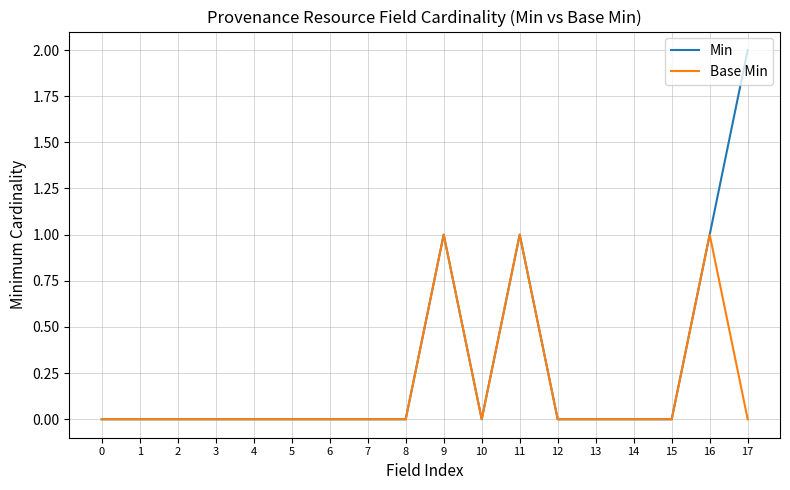

True or false: Min has more than 1 points higher than both neighbors.

True